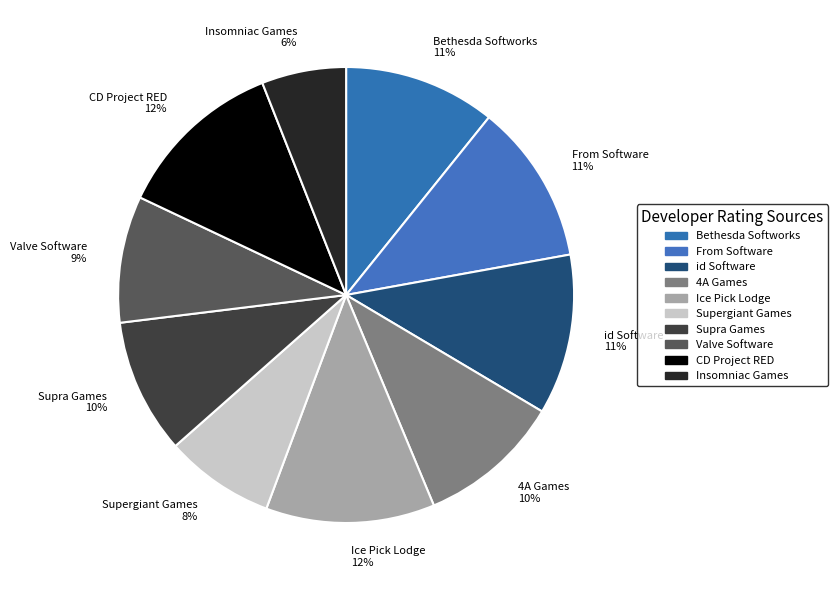

To the nearest percent, what is the average slice percentage?

10%